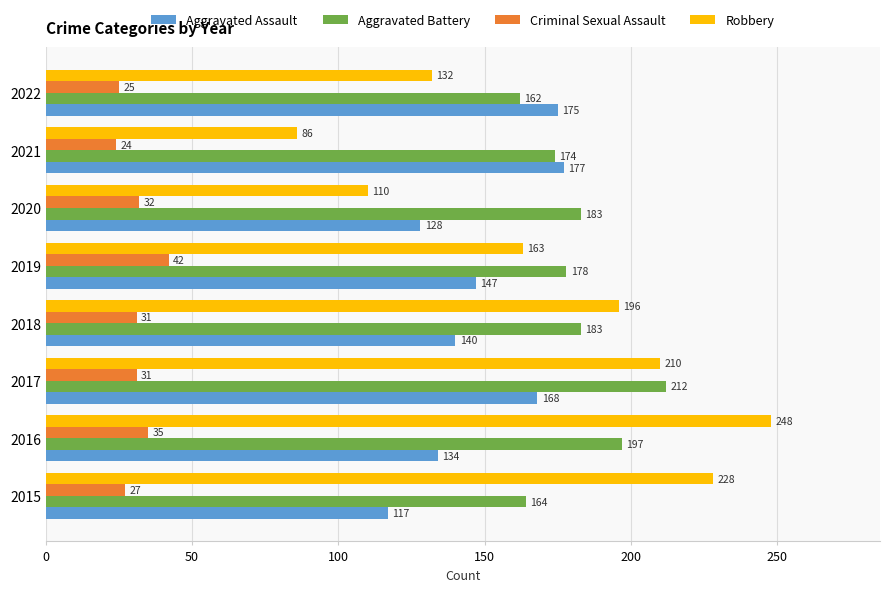

Which series changed the most between 2015 and 2020?

Robbery